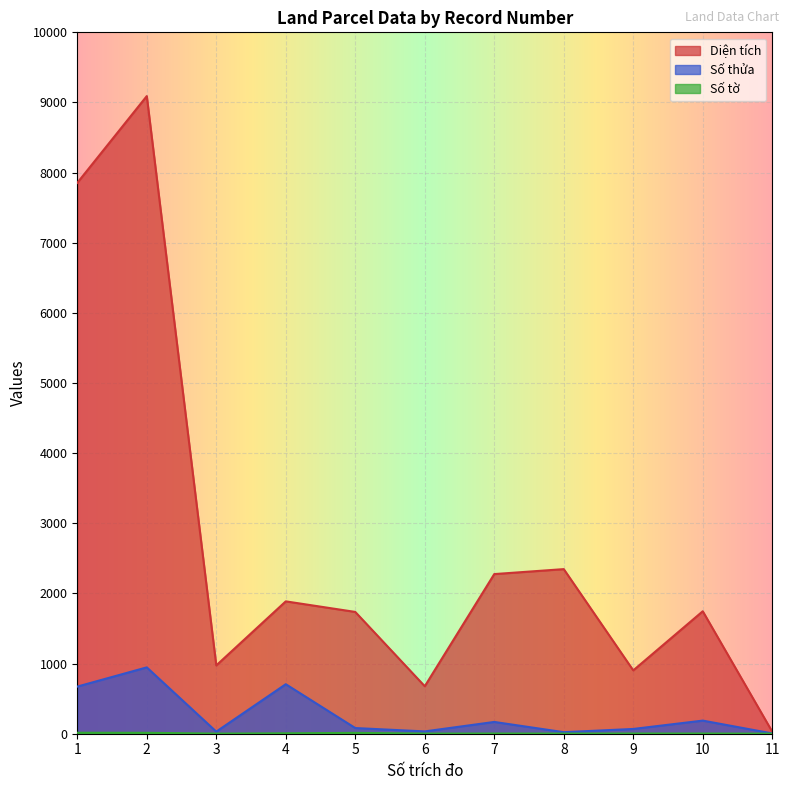

At which label does Diện tích reach its peak?

2